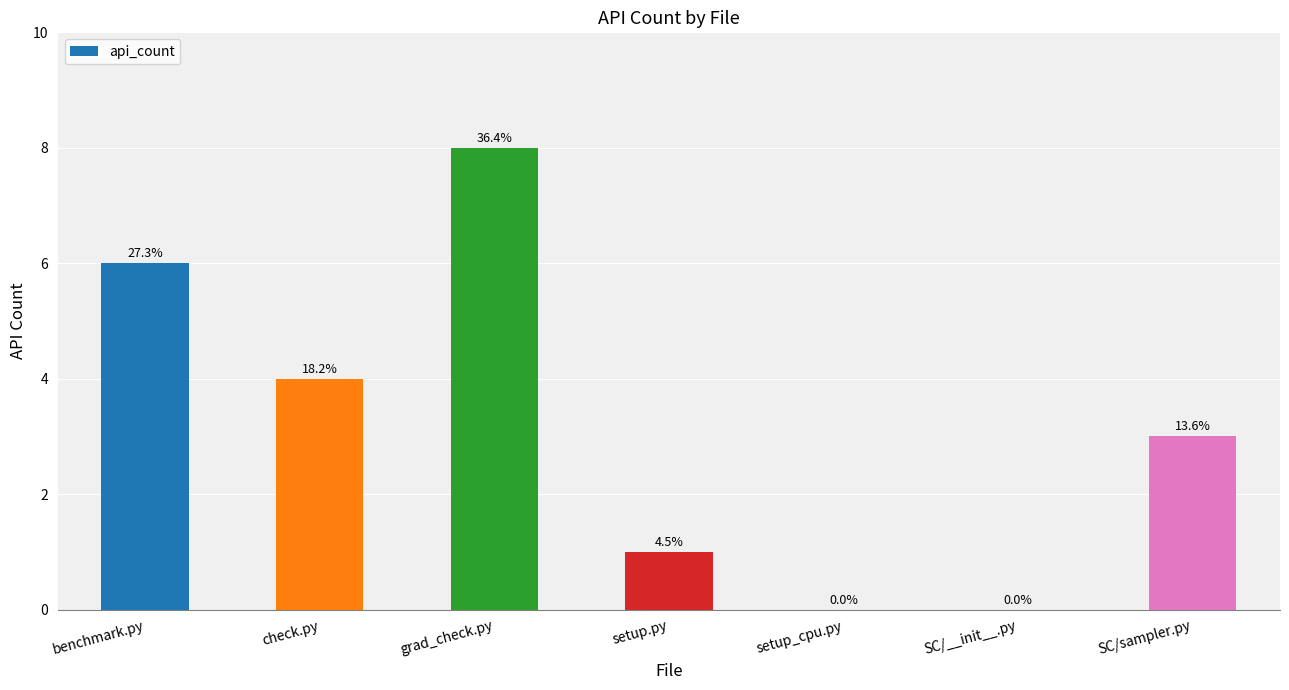

What is the greatest value displayed?

8